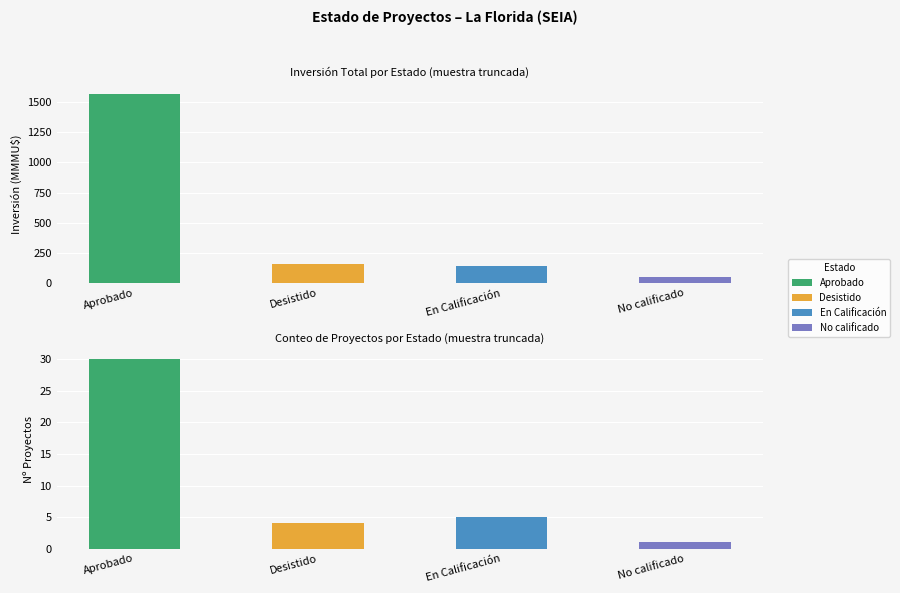

Read the Número de Proyectos value at No calificado.

1.0